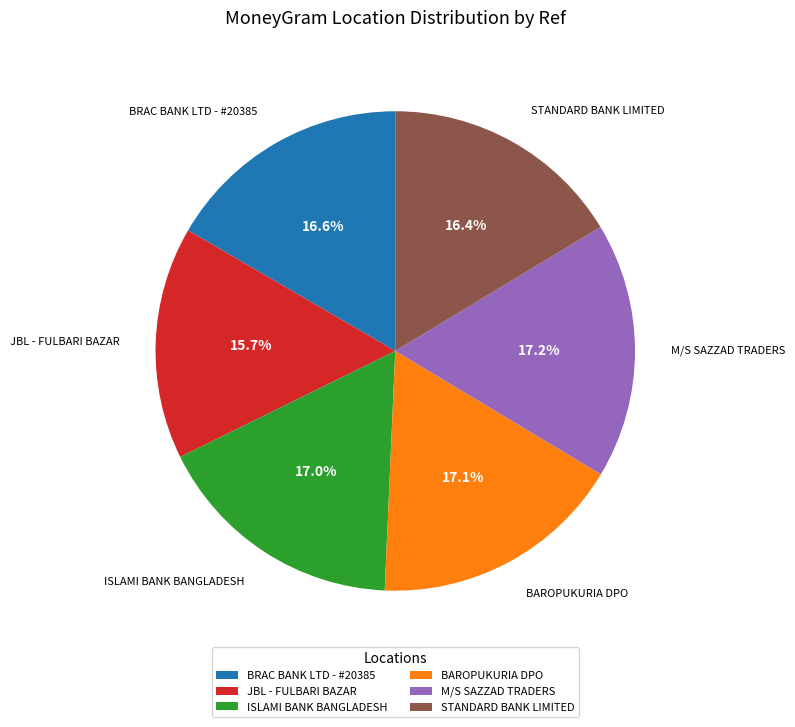

Which has a higher value, STANDARD BANK LIMITED or BAROPUKURIA DPO?

BAROPUKURIA DPO